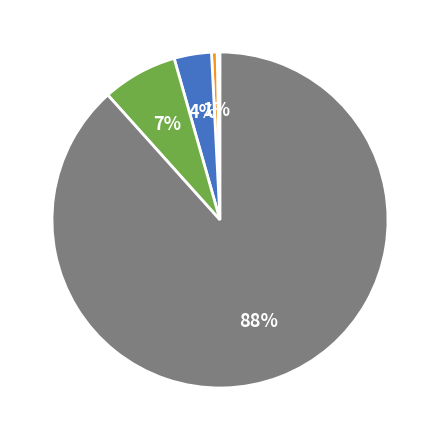

Is there any slice that represents more than half of the pie?

Yes